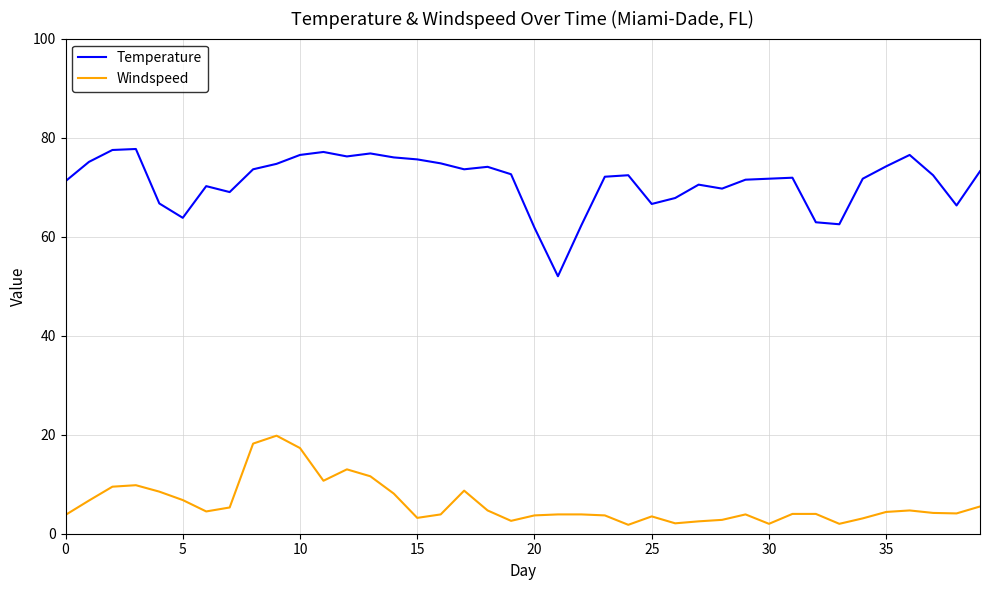

Which series has the widest spread of values?

Temperature